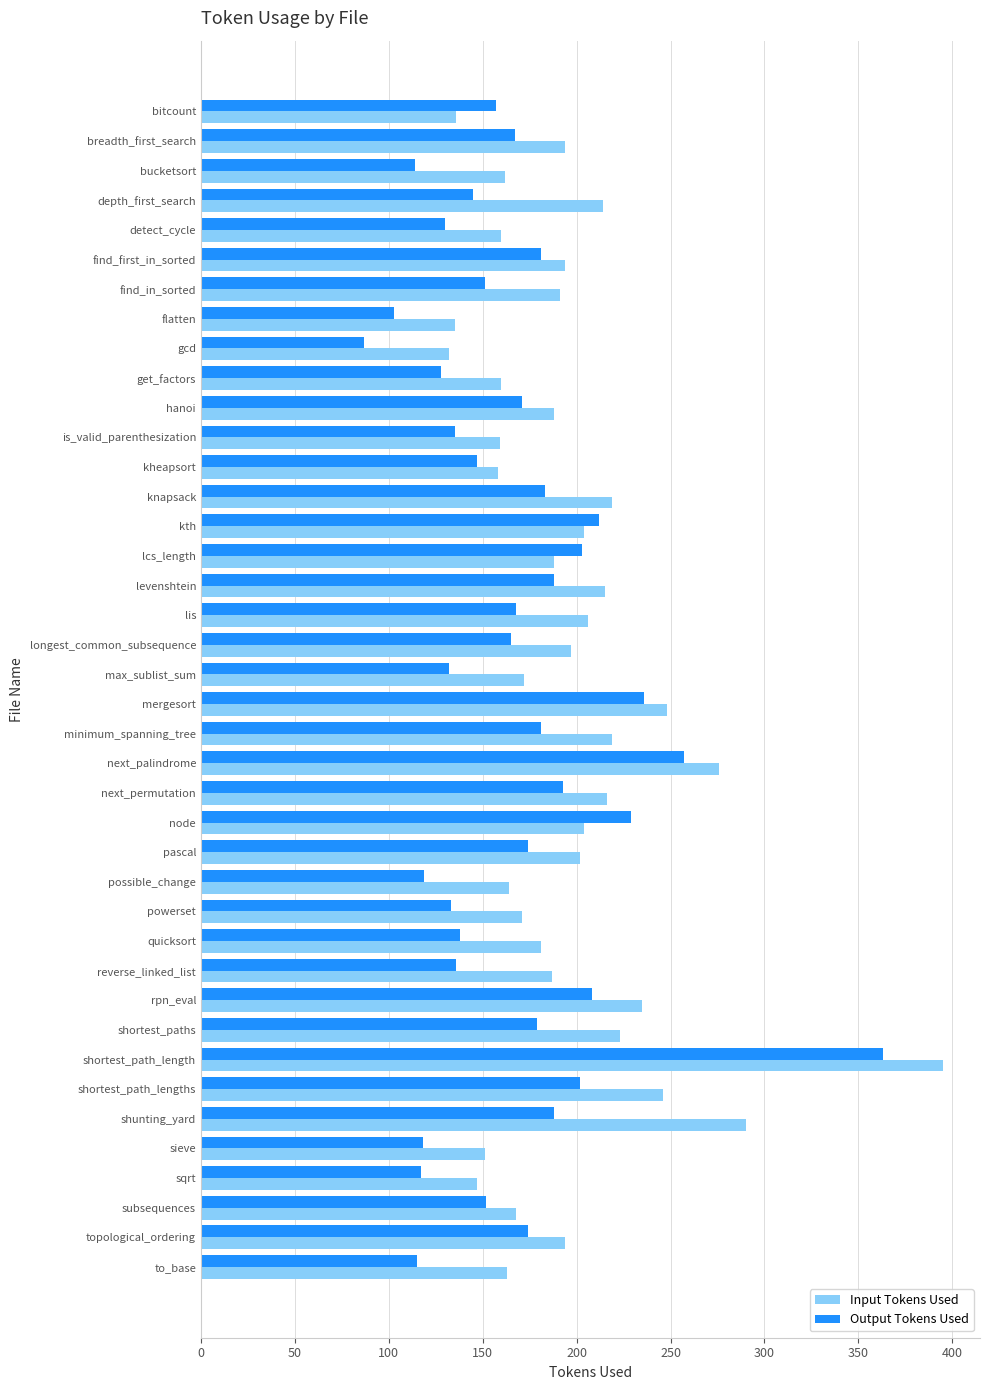

Rank the series by their average value, from lowest to highest.

Output Tokens Used, Input Tokens Used